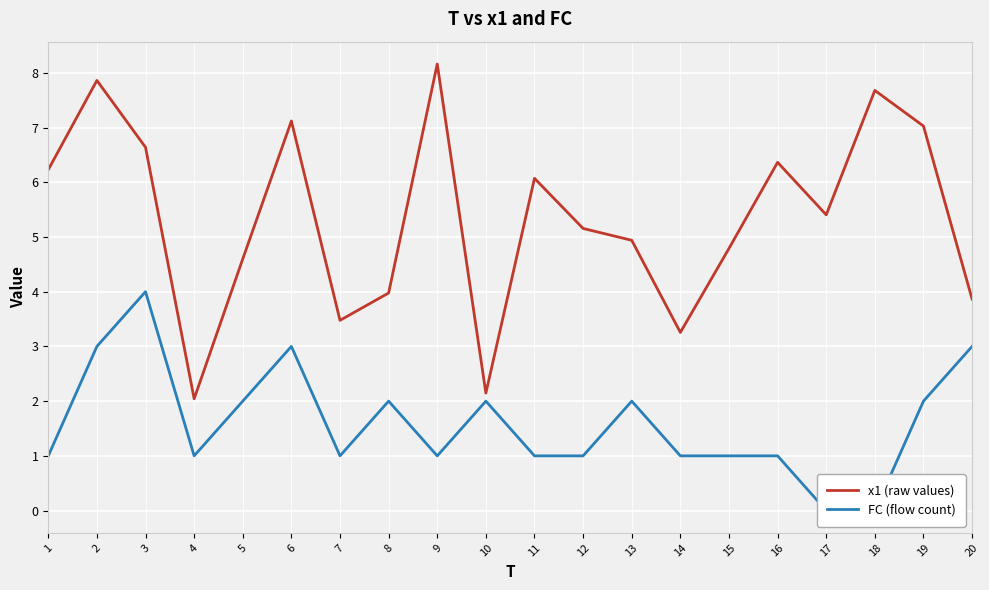

Reading right to left, extract all data points from this chart.

x1 (raw values): 20=3.9	19=7.0	18=7.7	17=5.4	16=6.4	15=4.8	14=3.3	13=4.9	12=5.2	11=6.1	10=2.1	9=8.2	8=4.0	7=3.5	6=7.1	5=4.6	4=2.0	3=6.6	2=7.9	1=6.2
FC (flow count): 20=3.0	19=2.0	18=0.0	17=0.0	16=1.0	15=1.0	14=1.0	13=2.0	12=1.0	11=1.0	10=2.0	9=1.0	8=2.0	7=1.0	6=3.0	5=2.0	4=1.0	3=4.0	2=3.0	1=1.0